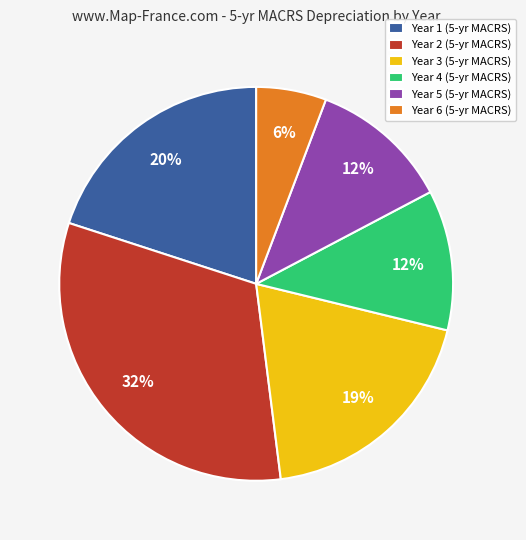

Do Year 1 (5-yr MACRS) and Year 4 (5-yr MACRS) together represent more than half of the pie?

No